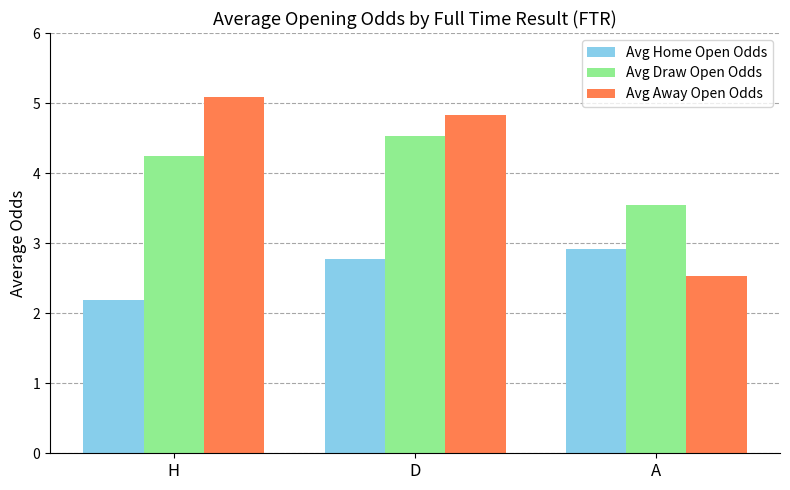

Does the chart contain any negative values?

No